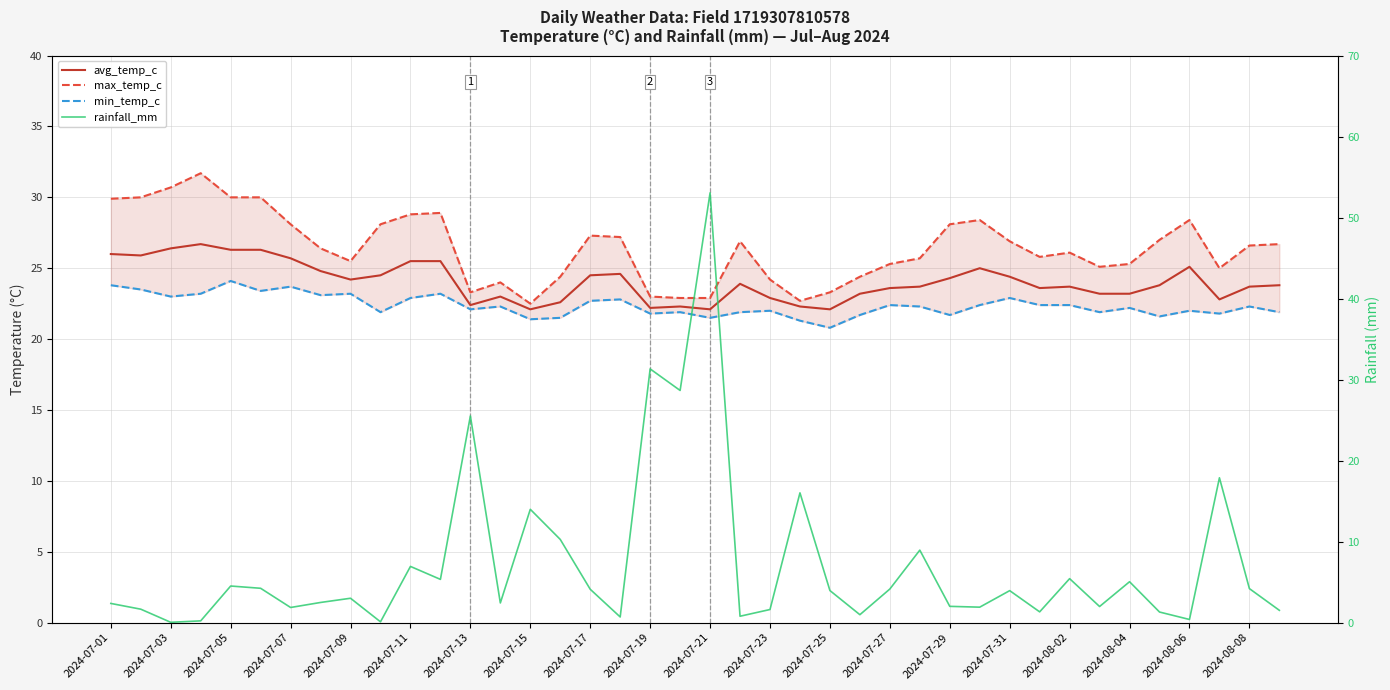

How many values in the avg_temp_c series are below 23?

10